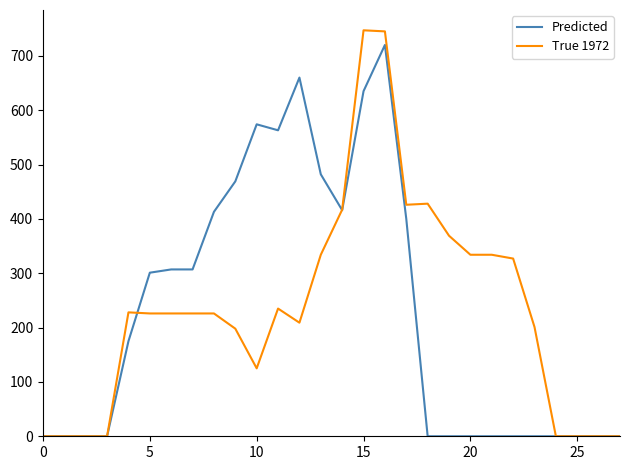

What is the maximum value shown in the chart?

747